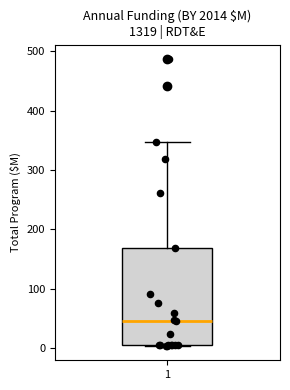

Transcribe this box plot: give where the median line is, the range the box spans, and where the two whiskers end, as read against the y-axis. The values are not printed on the chart, so give them approximately, as read against the axis.

median 50, box 10 to 170, whiskers 0 to 350